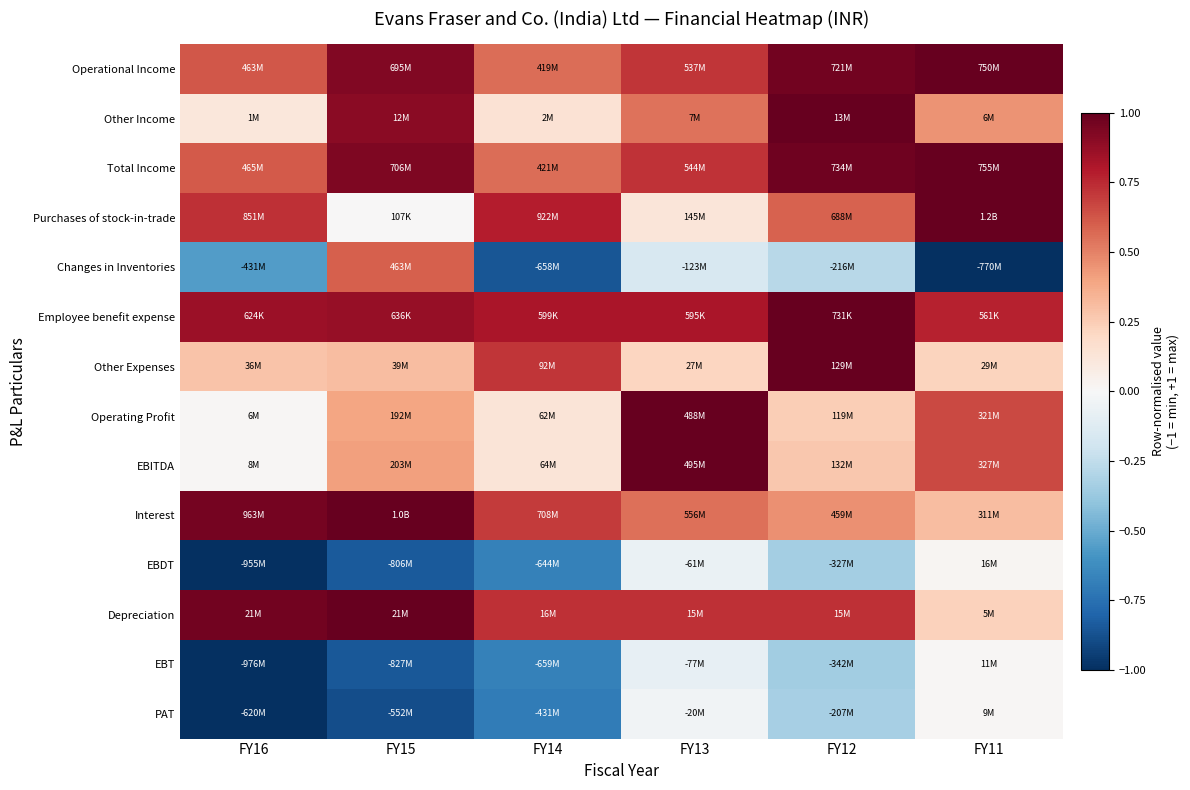

Reading left to right, list all the values displayed in this chart.

Operational Income: FY16=0.6	FY15=0.9	FY14=0.6	FY13=0.7	FY12=1.0	FY11=1.0
Other Income: FY16=0.1	FY15=0.9	FY14=0.1	FY13=0.5	FY12=1.0	FY11=0.5
Total Income: FY16=0.6	FY15=0.9	FY14=0.6	FY13=0.7	FY12=1.0	FY11=1.0
Purchases of stock-in-trade: FY16=0.7	FY15=0.0	FY14=0.8	FY13=0.1	FY12=0.6	FY11=1.0
Changes in Inventories: FY16=-0.6	FY15=0.6	FY14=-0.9	FY13=-0.2	FY12=-0.3	FY11=-1.0
Employee benefit expense: FY16=0.9	FY15=0.9	FY14=0.8	FY13=0.8	FY12=1.0	FY11=0.8
Other Expenses: FY16=0.3	FY15=0.3	FY14=0.7	FY13=0.2	FY12=1.0	FY11=0.2
Operating Profit: FY16=0.0	FY15=0.4	FY14=0.1	FY13=1.0	FY12=0.2	FY11=0.7
EBITDA: FY16=0.0	FY15=0.4	FY14=0.1	FY13=1.0	FY12=0.3	FY11=0.7
Interest: FY16=1.0	FY15=1.0	FY14=0.7	FY13=0.6	FY12=0.5	FY11=0.3
EBDT: FY16=-1.0	FY15=-0.8	FY14=-0.7	FY13=-0.1	FY12=-0.3	FY11=0.0
Depreciation: FY16=1.0	FY15=1.0	FY14=0.7	FY13=0.7	FY12=0.7	FY11=0.2
EBT: FY16=-1.0	FY15=-0.8	FY14=-0.7	FY13=-0.1	FY12=-0.4	FY11=0.0
PAT: FY16=-1.0	FY15=-0.9	FY14=-0.7	FY13=-0.0	FY12=-0.3	FY11=0.0